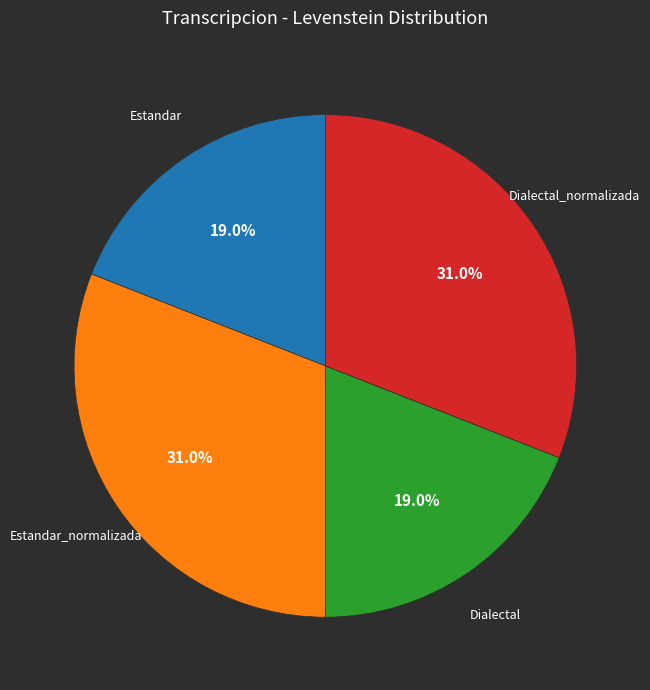

To the nearest percent, what is the difference between the largest and smallest slice percentages?

12%